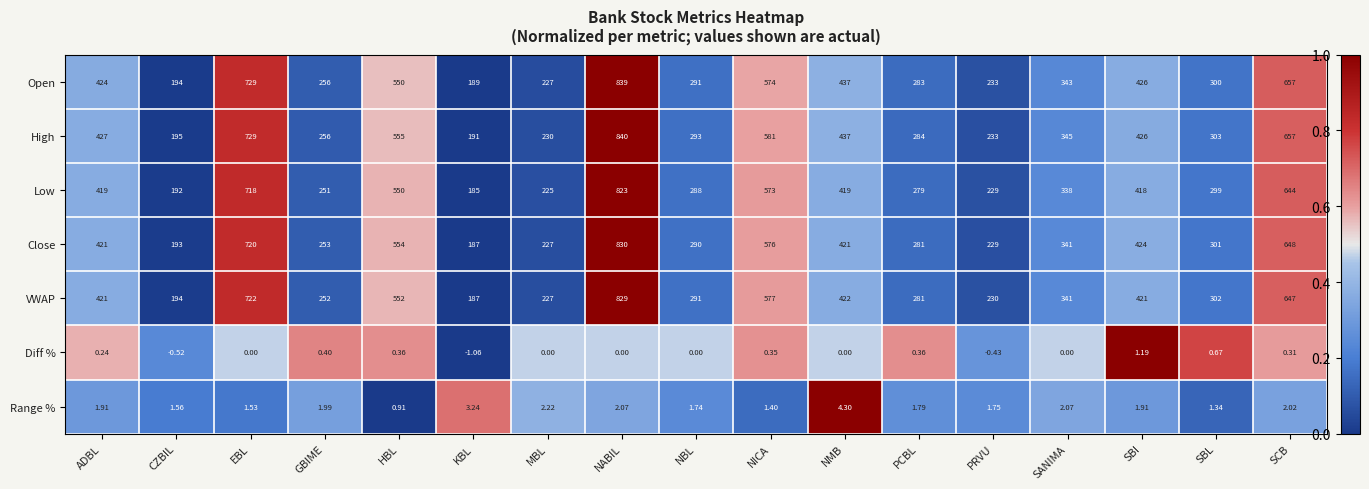

Is the value of Open at PCBL greater than the value of Close at SANIMA?

No